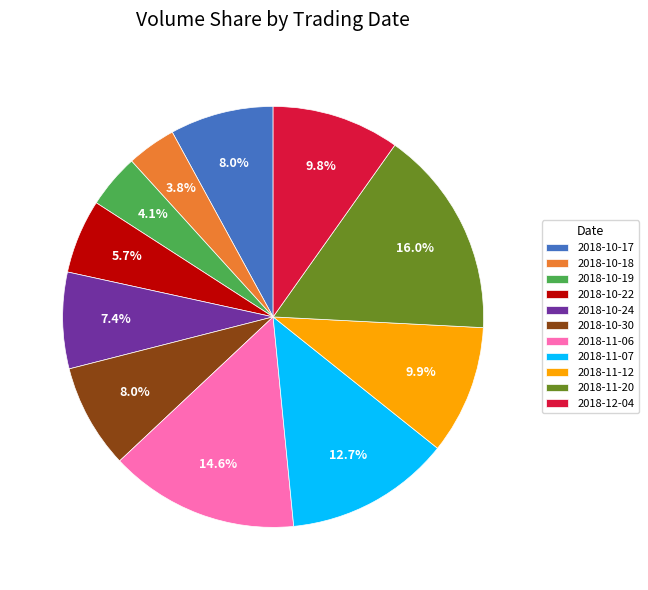

What percentage is NOT represented by 2018-10-17?

92.0%